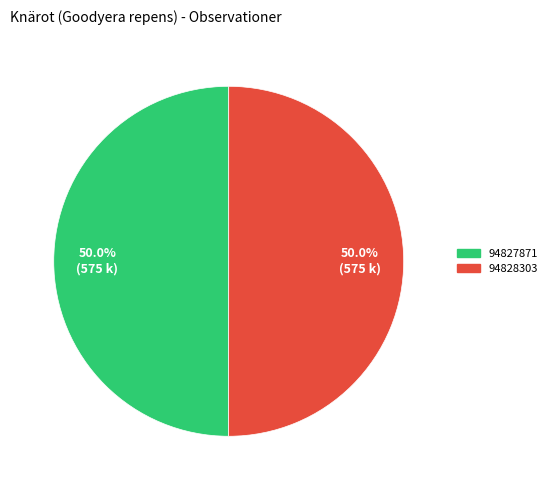

What is the total percentage of 94827871 and 94828303?

100.0%